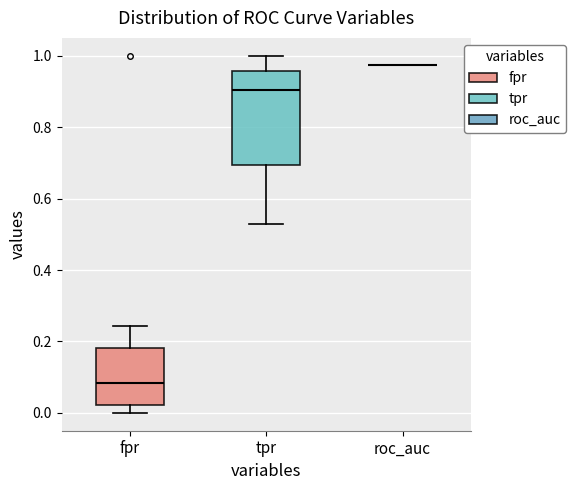

Reading left to right, read every box against the y-axis: the position of its median line, the range the box covers, and the ends of its whiskers. The values are not printed on the chart, so give them approximately, as read against the axis.

fpr: median 0.08, box 0.02 to 0.18, whiskers 0.00 to 0.24
tpr: median 0.90, box 0.70 to 0.96, whiskers 0.52 to 1.00
roc_auc: box collapsed to a line at 0.98, whiskers 0.98 to 0.98